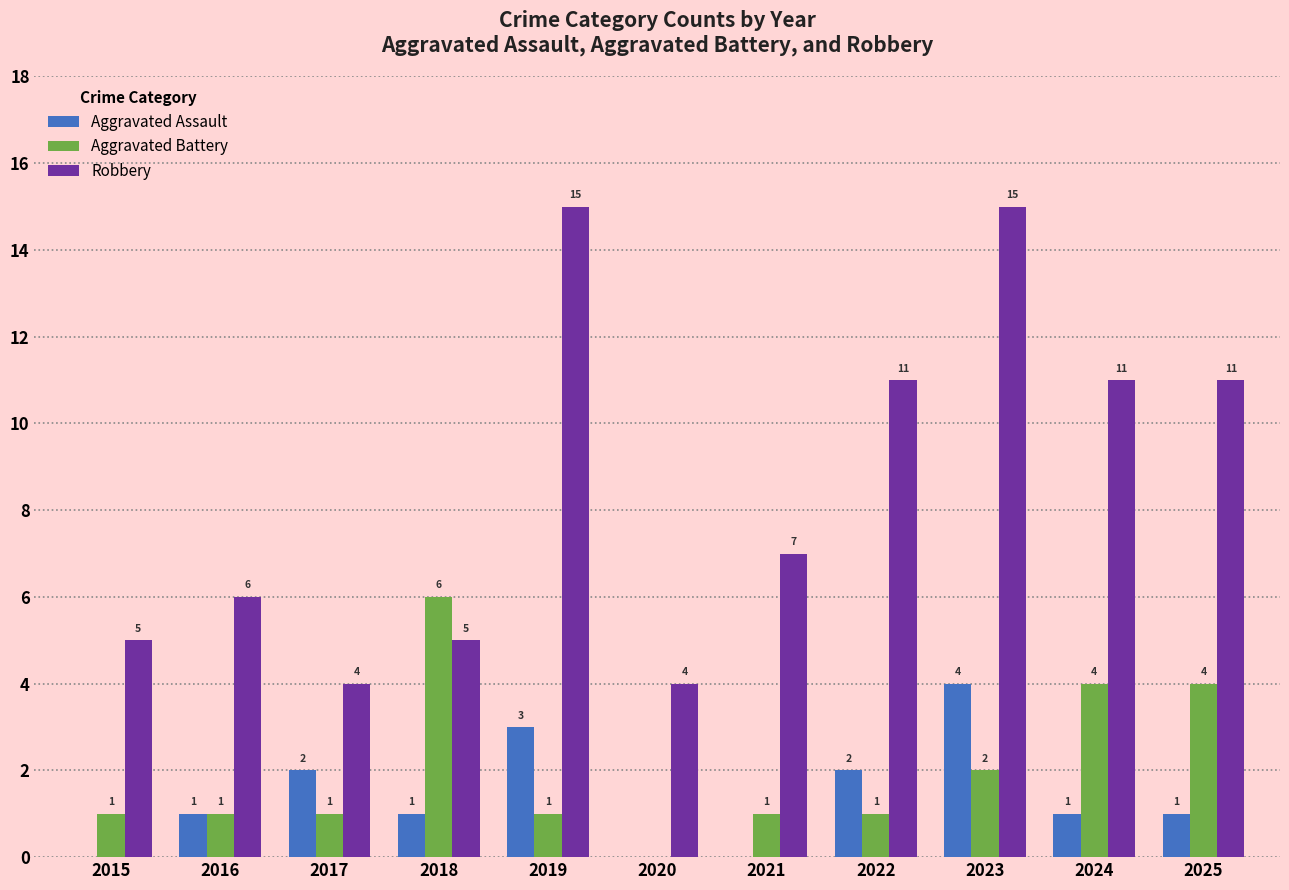

What is the average value of the Aggravated Assault series?

1